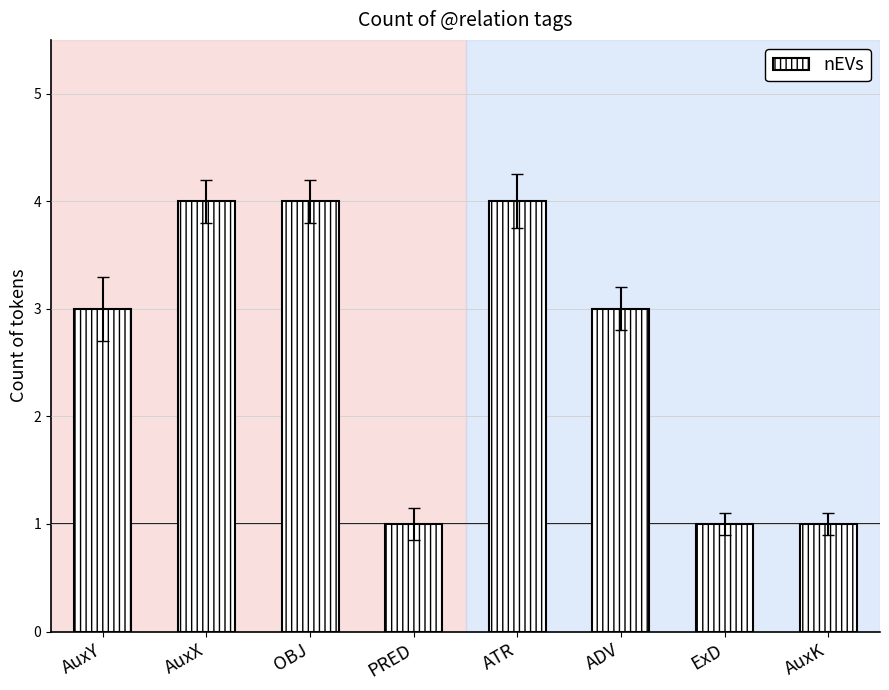

The chart shows a value of 6 at OBJ. True or false?

False